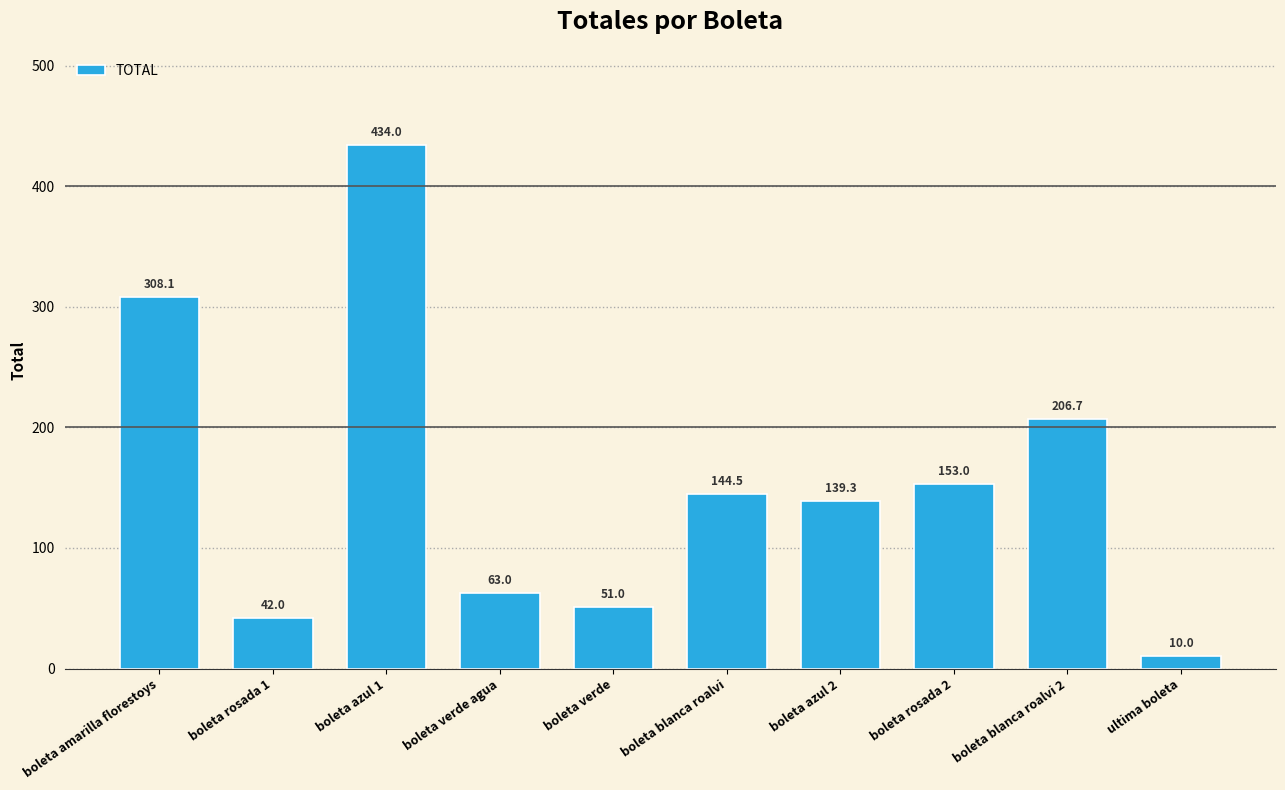

What is the difference between the second highest and second lowest values?

266.1